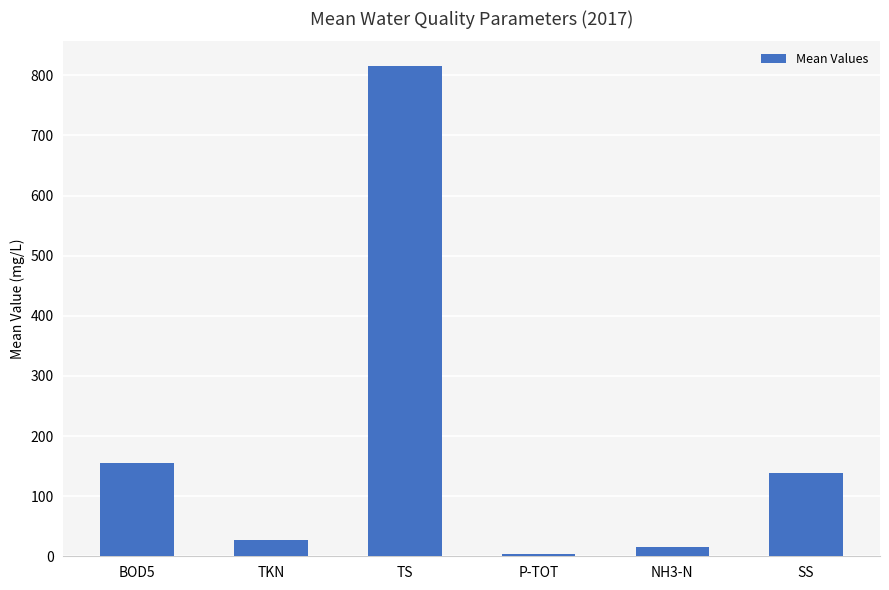

Reading right to left, extract all data points from this chart.

138.5	14.9	4.1	815.7	27.2	155.7